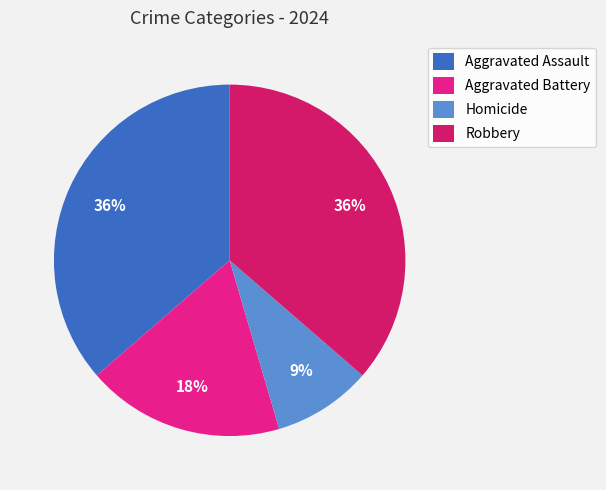

Is there any slice that represents more than half of the pie?

No